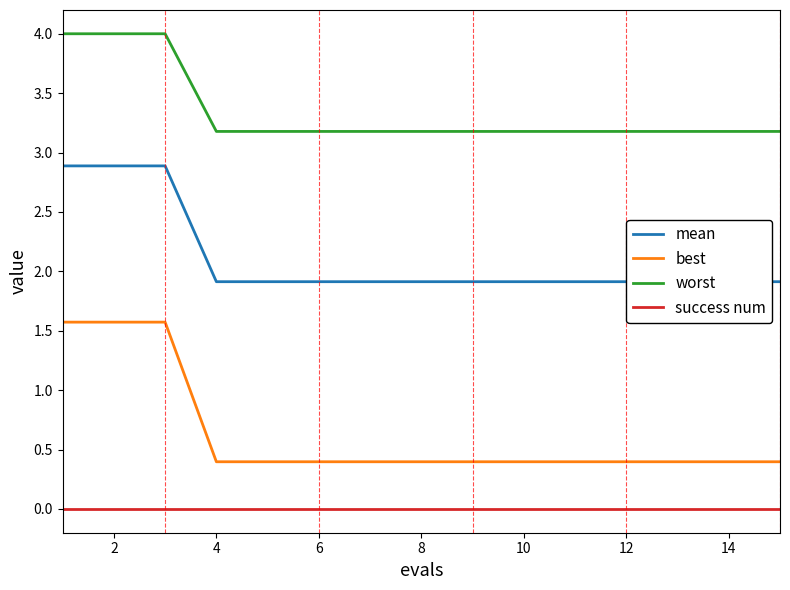

What is the difference between the highest and lowest values at 2?

4.0